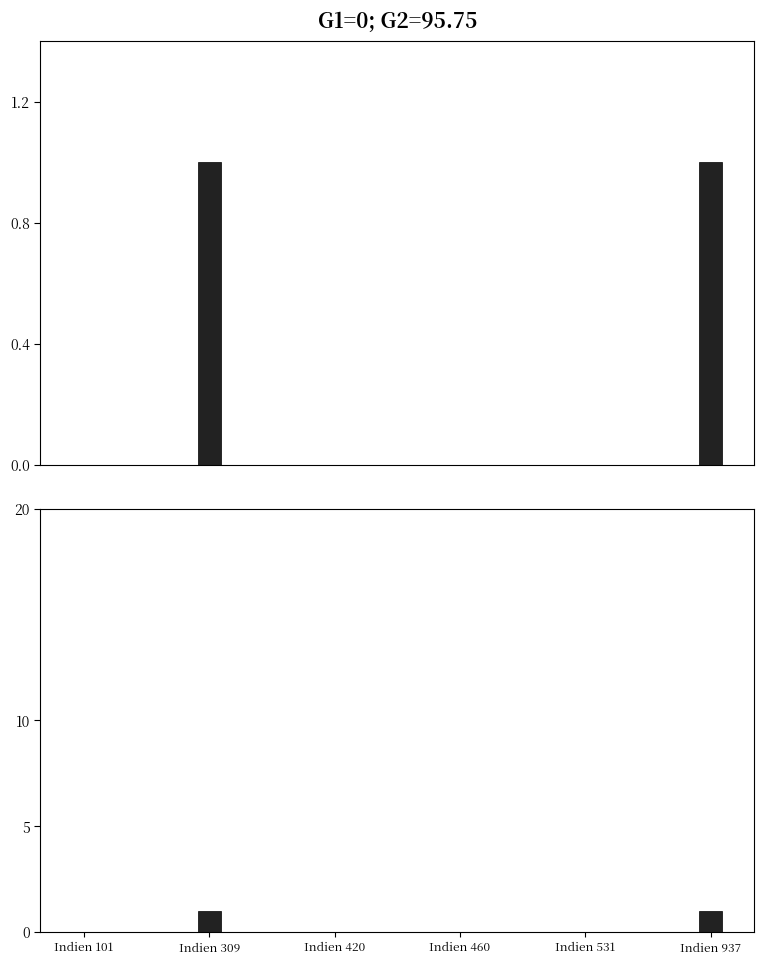

At which category does the chart reach its peak across all series?

Indien 309